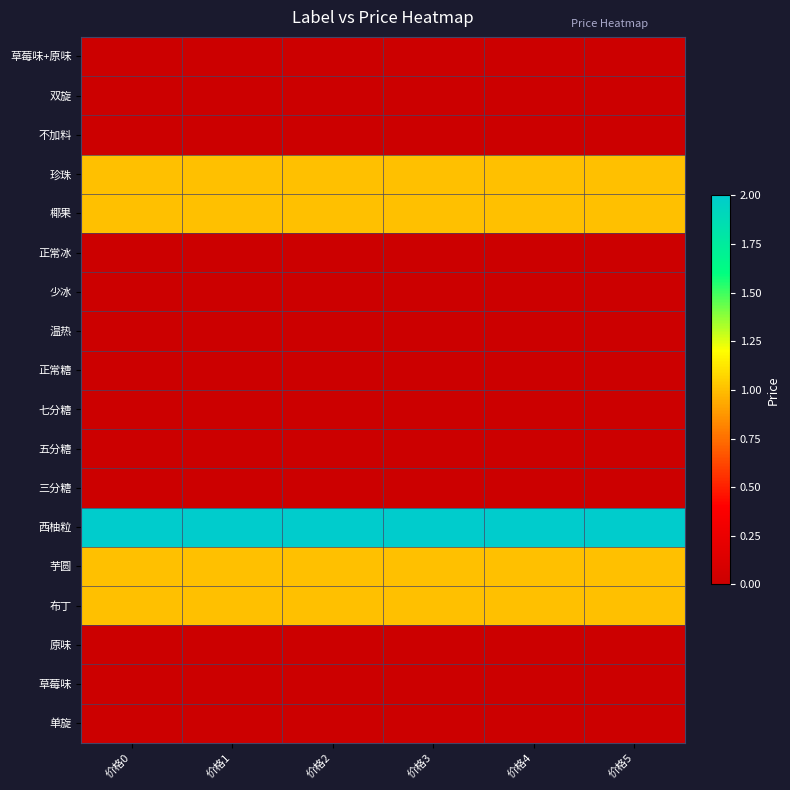

Between 价格3 and 价格2, which is larger?

价格3